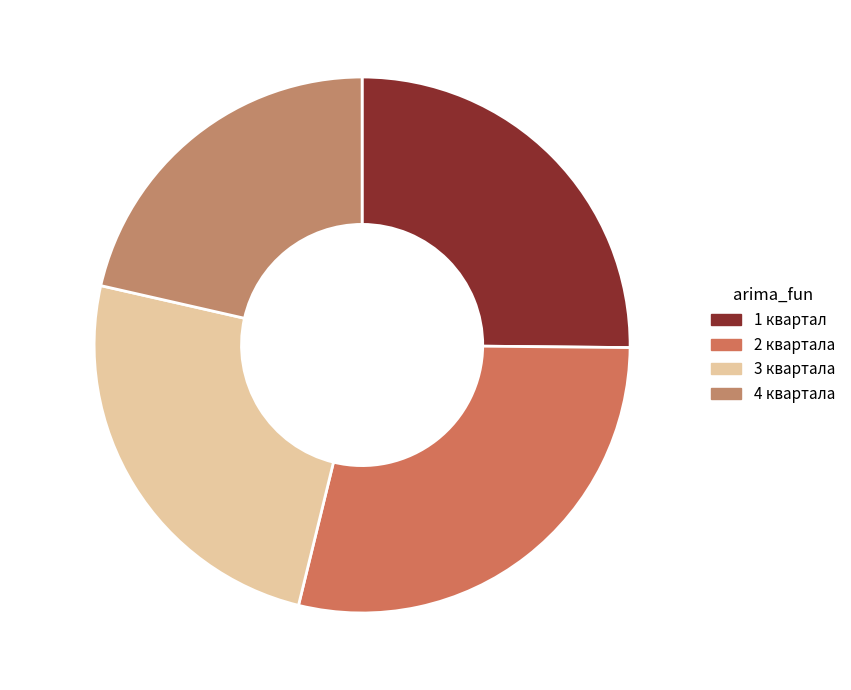

What percentage is the 3 квартала slice, to the nearest percent?

25%